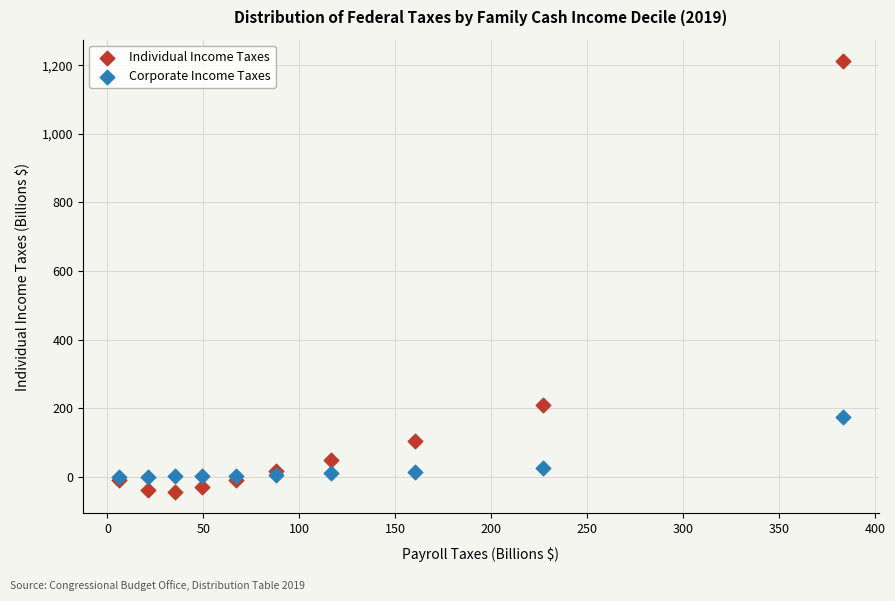

Which series has the largest Y range (max minus min)?

Individual Income Taxes